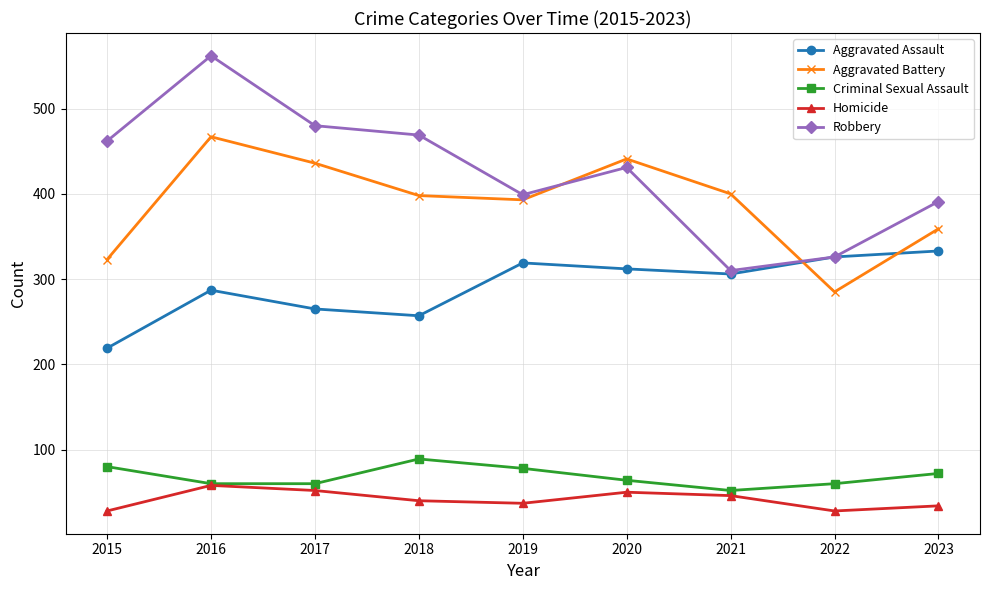

What is the difference between the second highest and minimum values in the Robbery series?

170